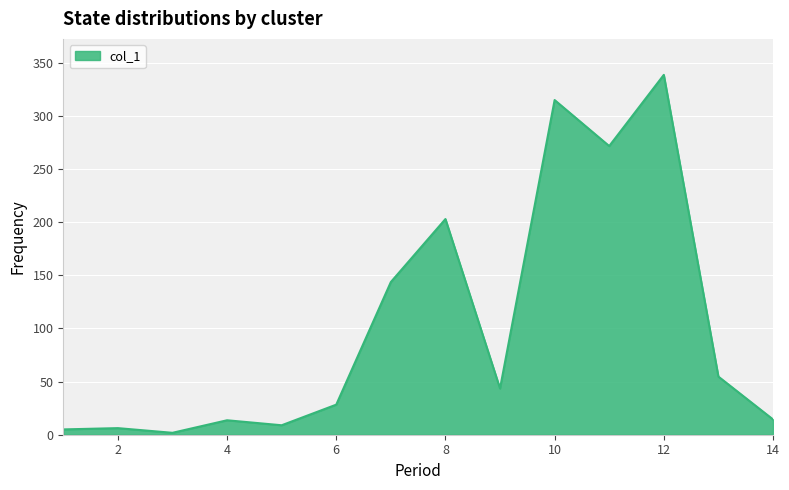

What is the maximum value shown in the chart?

338.7